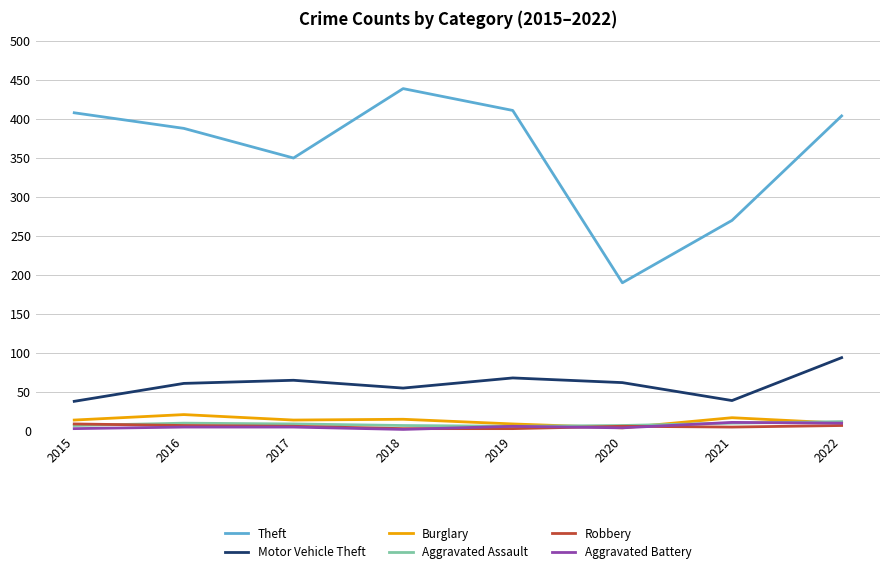

True or false: Aggravated Assault has a value of 10 at 2016.

True